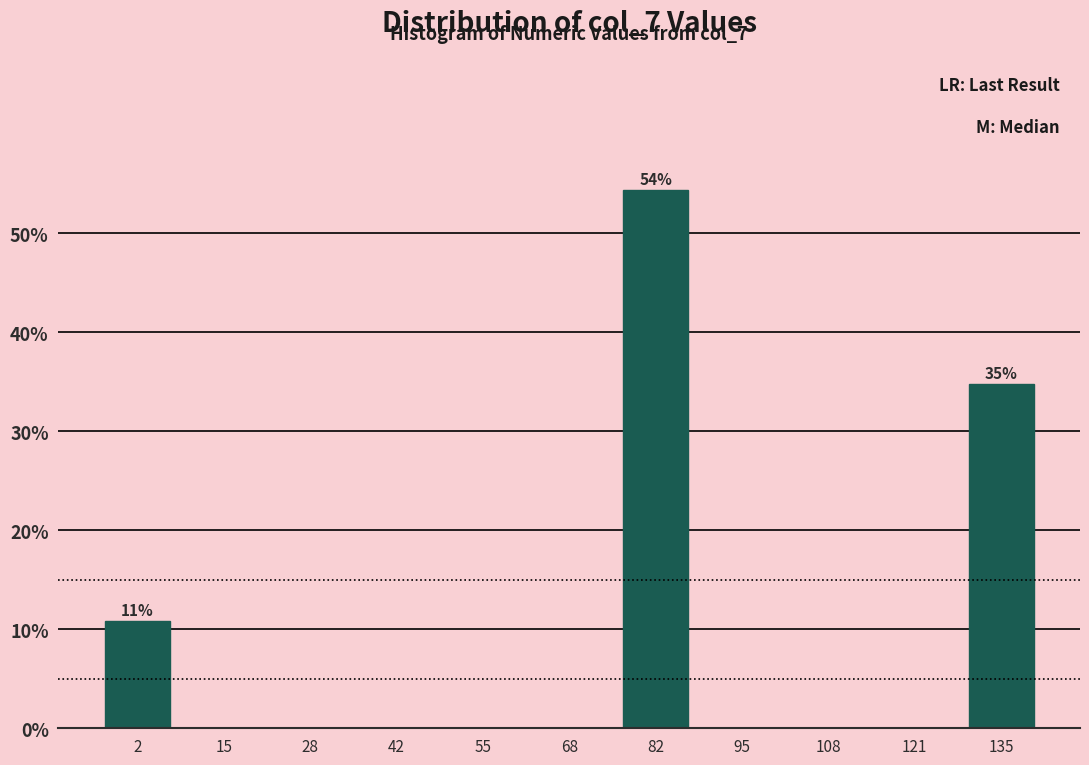

Reading left to right, transcribe all the data shown in this chart.

2=10.9	15=0.0	28=0.0	42=0.0	55=0.0	68=0.0	82=54.3	95=0.0	108=0.0	121=0.0	135=34.8